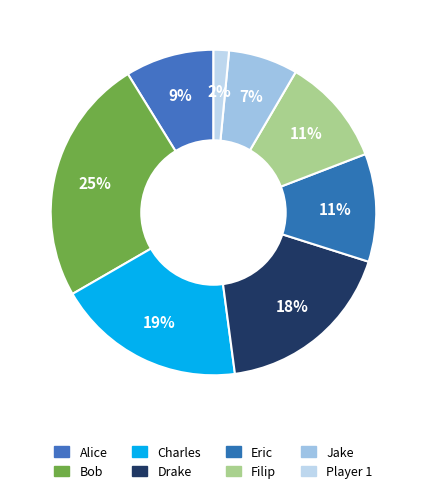

To the nearest percent, what is the difference between the Jake and Charles slice percentages?

12%